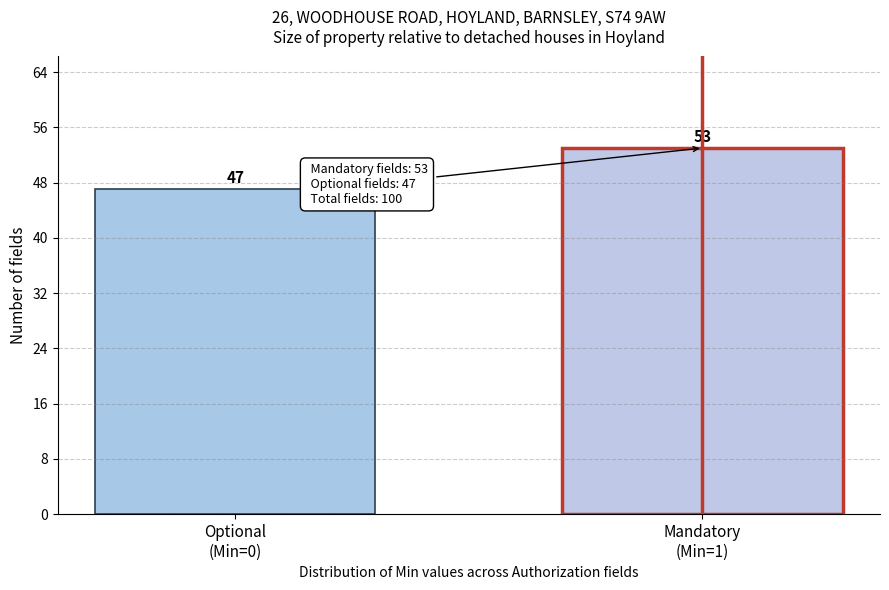

Reading left to right, transcribe all the data shown in this chart.

47	53